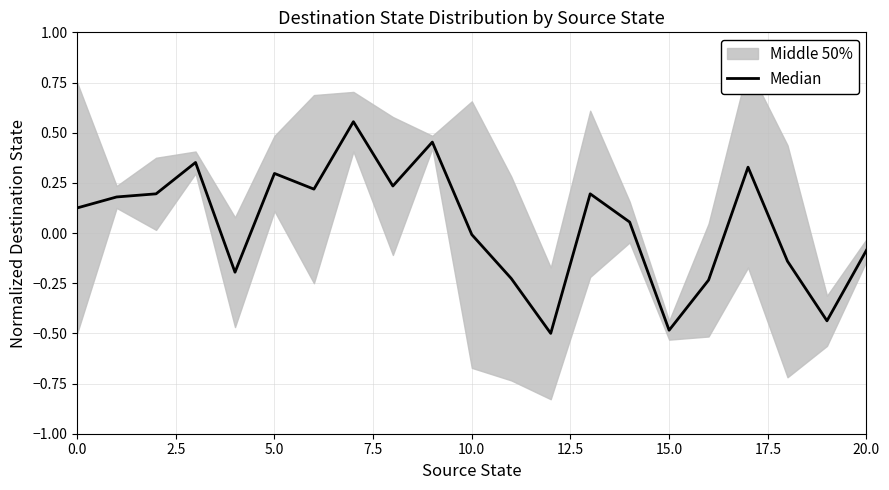

Does the chart display data point markers on the line(s)?

No